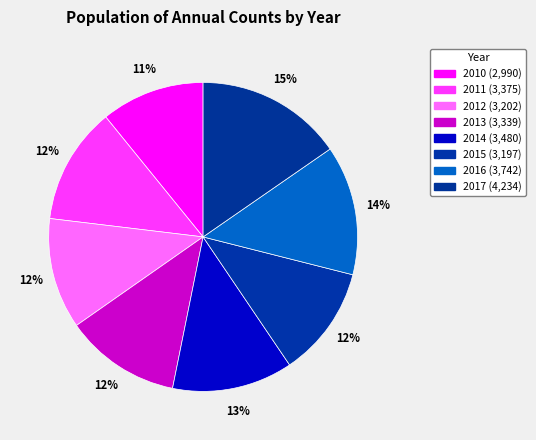

How many slices are in this pie chart?

8